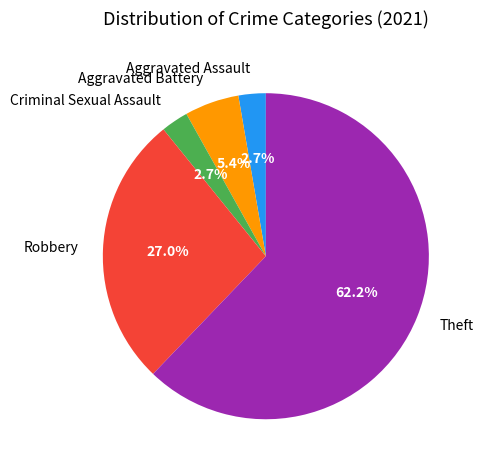

Is there a majority slice in this chart?

Yes